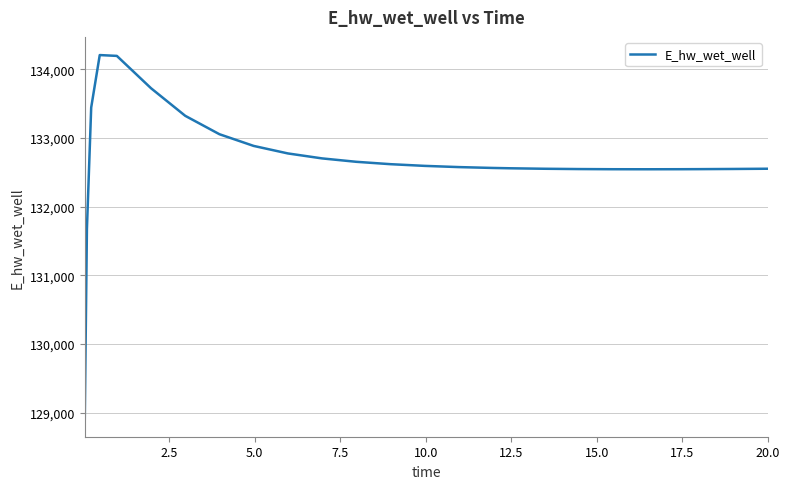

What is the maximum value shown in the chart?

134205.1